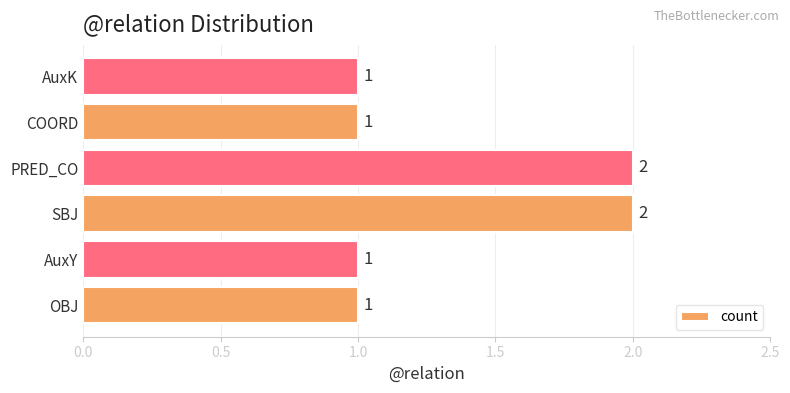

True or false: the data shows 1 at SBJ.

False